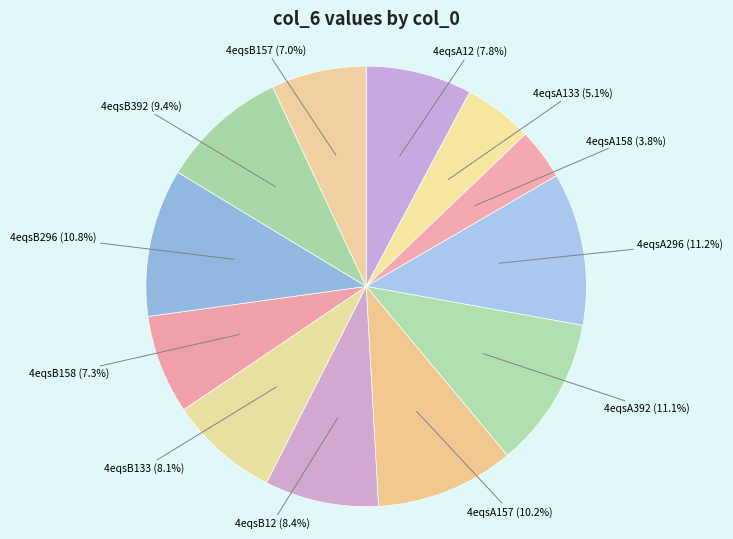

Between 4eqsB133 and 4eqsA133, which is larger?

4eqsB133